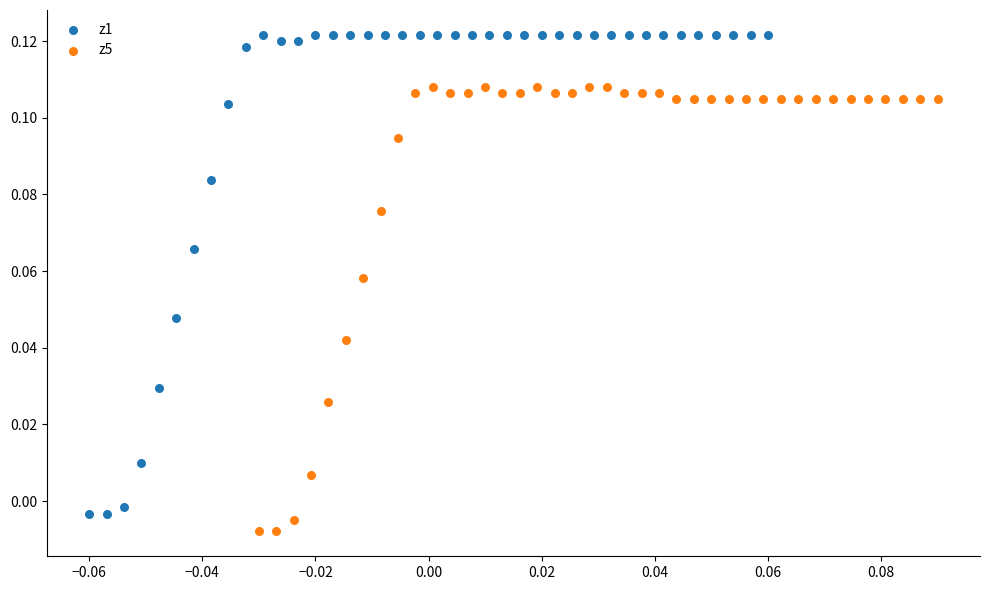

Which series reaches the maximum Y coordinate?

z1